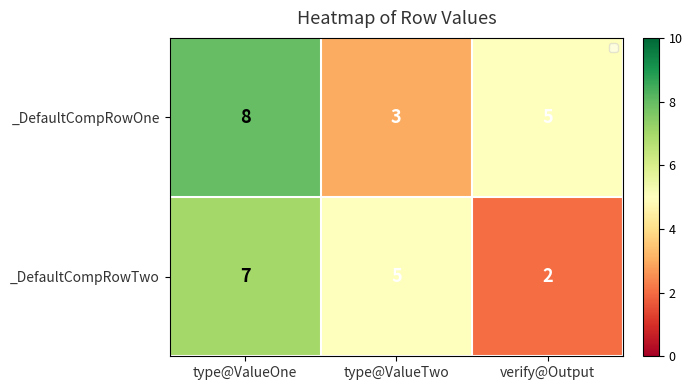

What is the total value across all series at verify@Output?

7